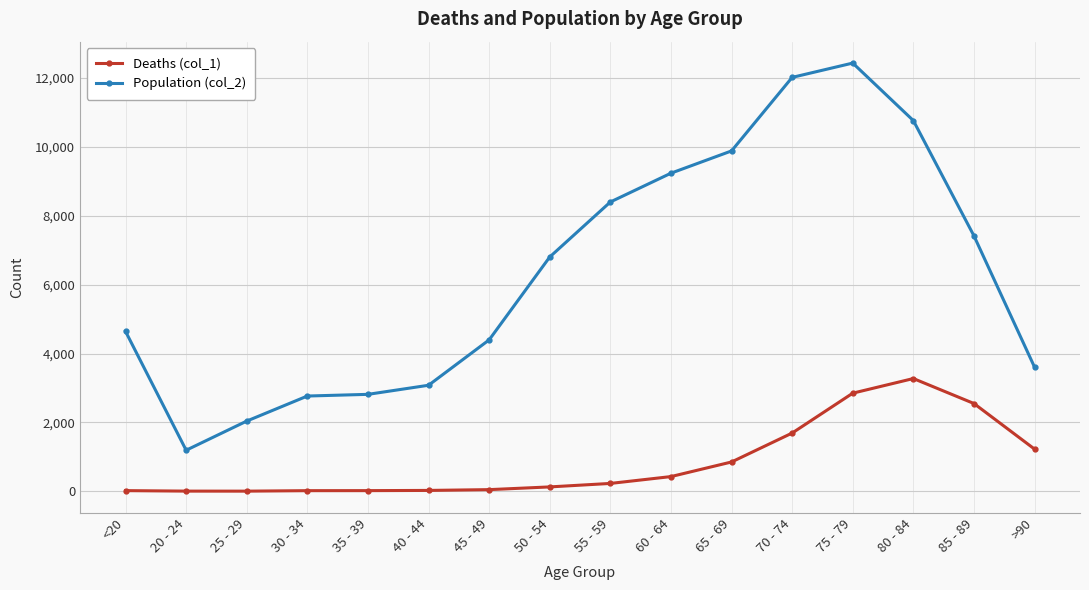

How many categories are shown in the chart?

16